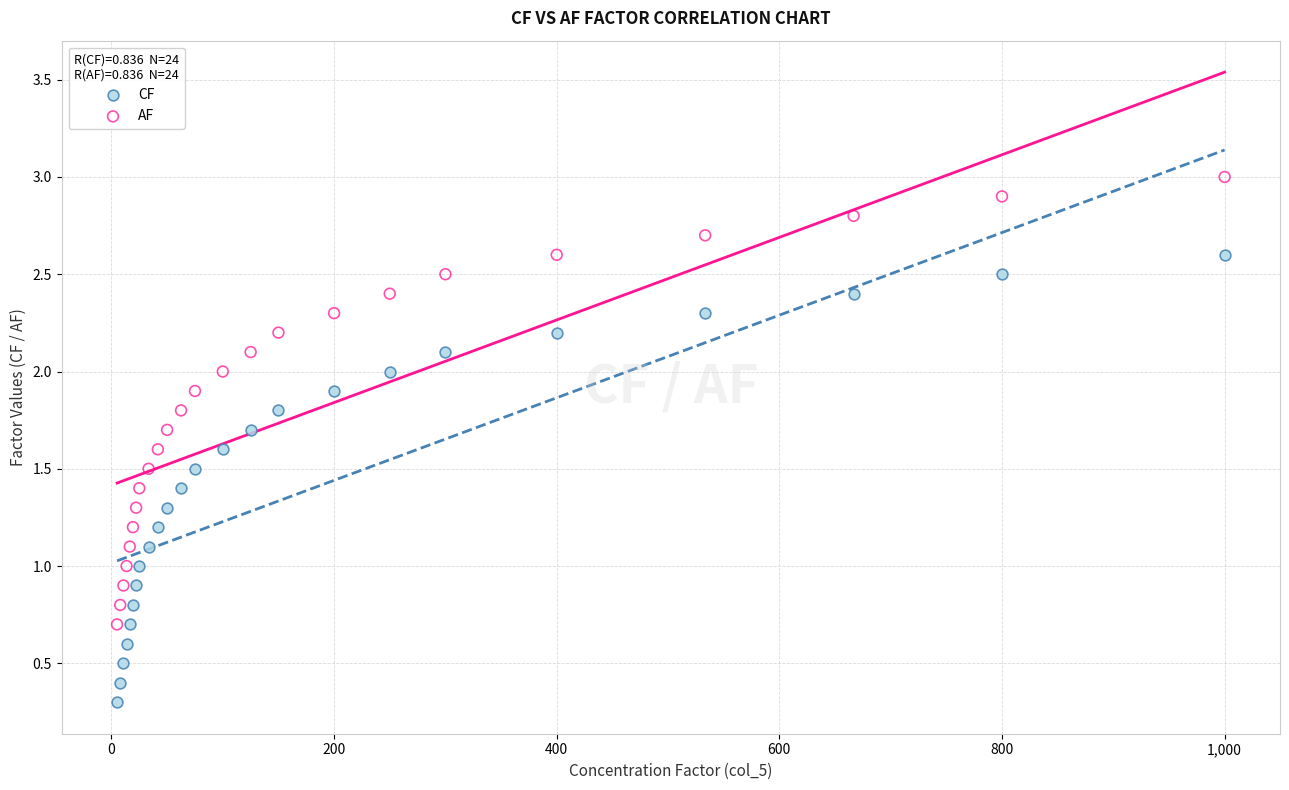

Which series contains the highest Y value?

AF